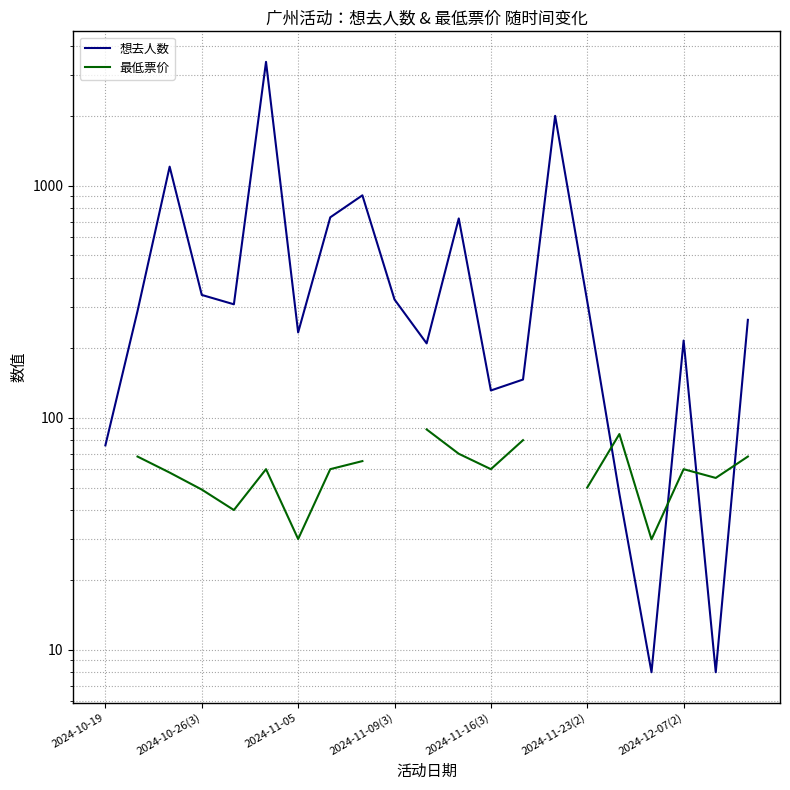

Is the value of 最低票价 at 2024-11-05 greater than the value of 想去人数 at 2024-10-19?

No